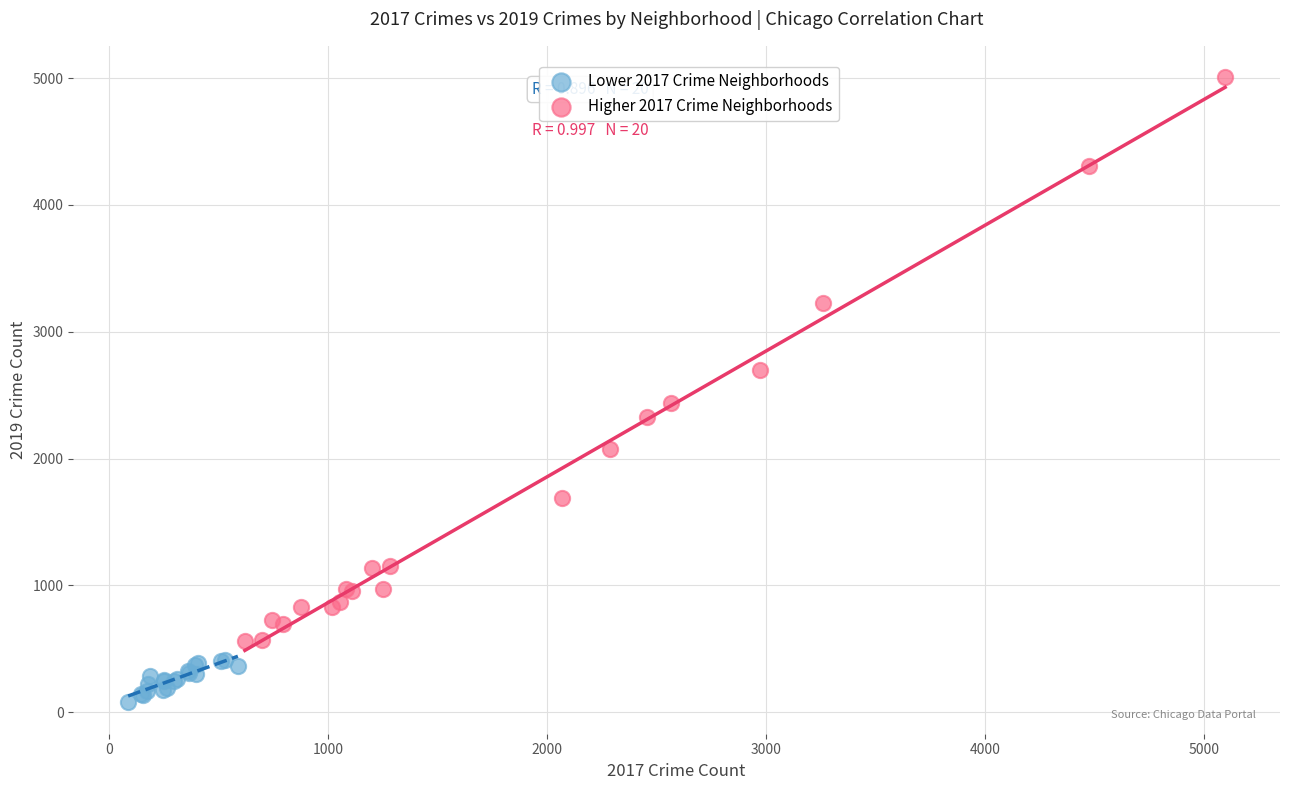

Which series contains the highest Y value?

Higher 2017 Crime Neighborhoods